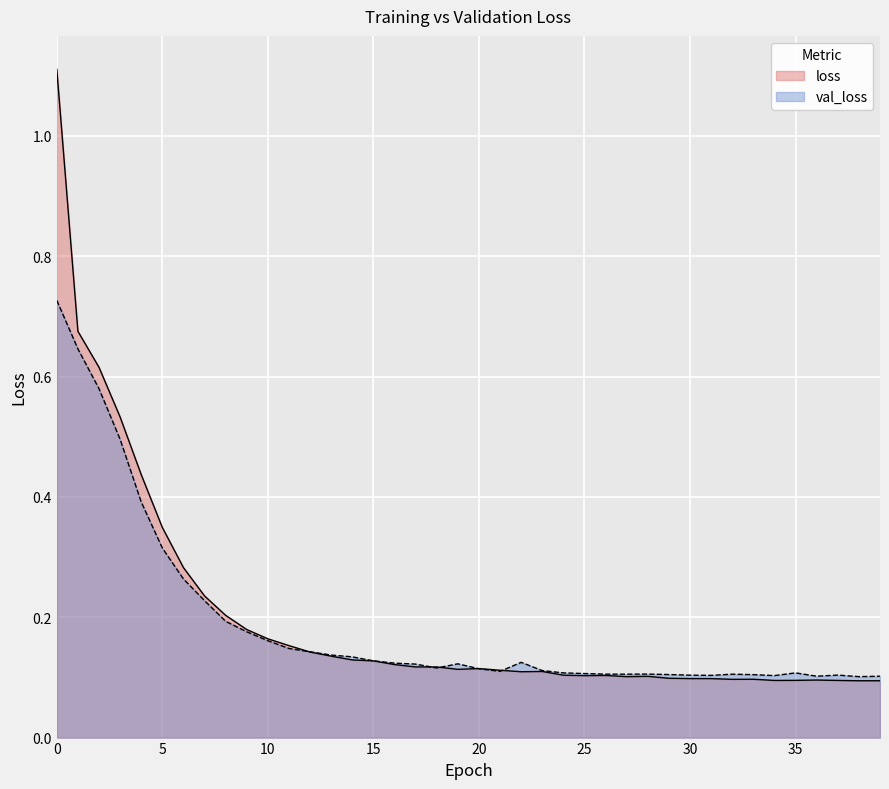

Between 19 and 24, which is larger?

19